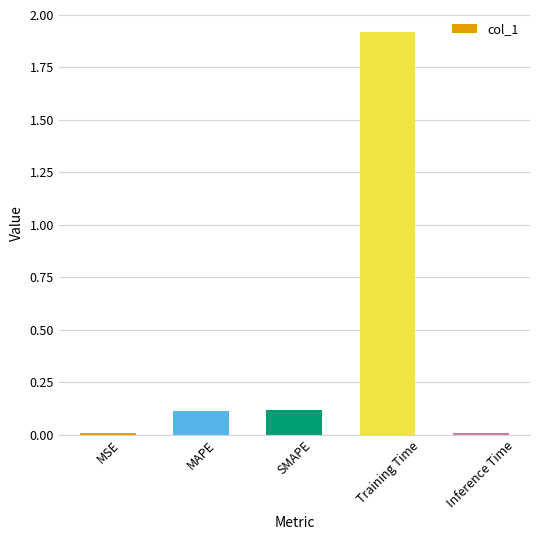

What is the greatest value displayed?

1.9